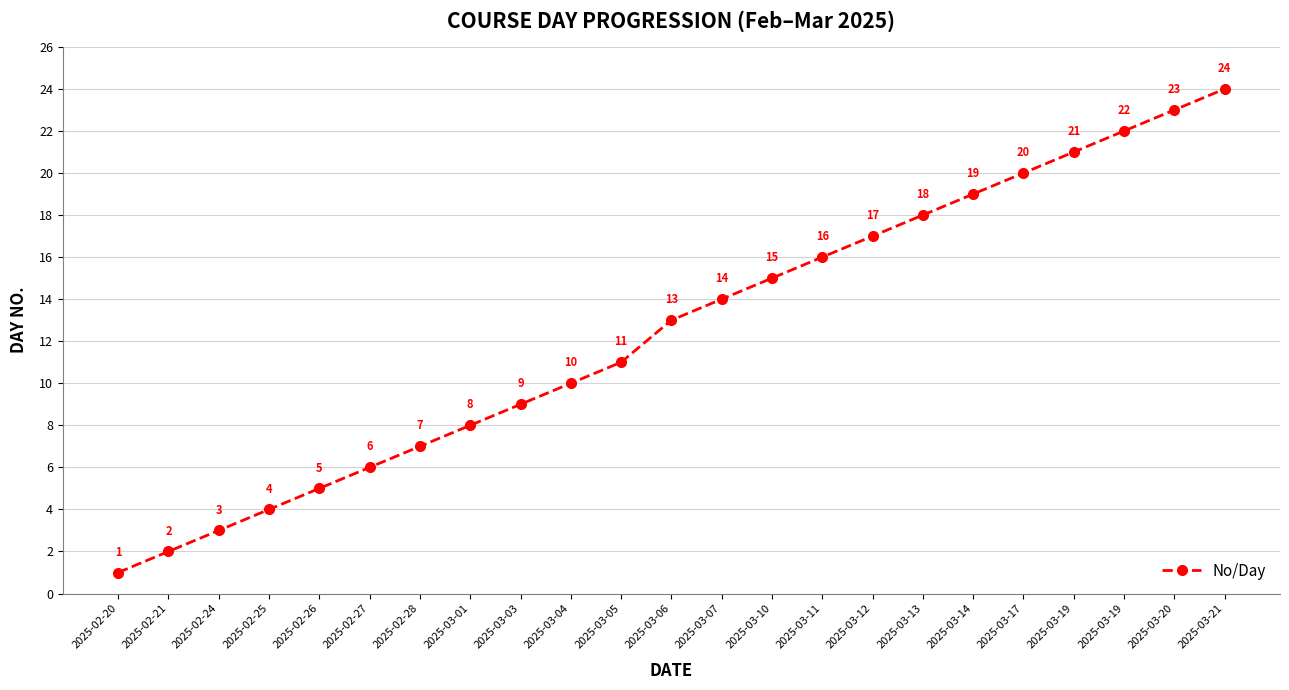

Is this an area chart (filled region under the line)?

No